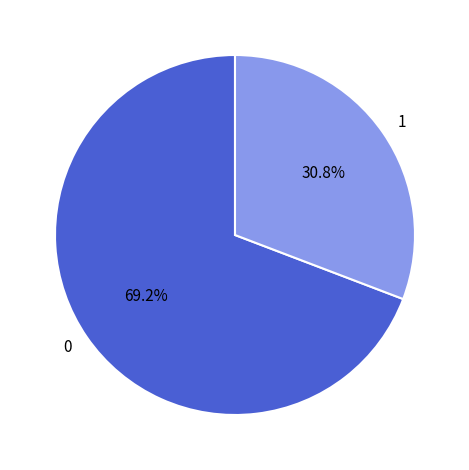

To the nearest percent, what is the difference between the largest and smallest slice percentages?

38%